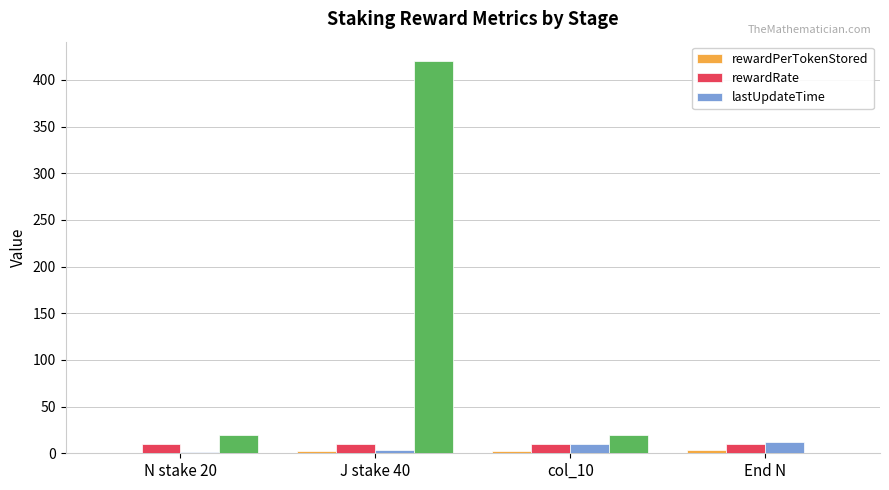

What is the average value of the rewardPerTokenStored series?

1.8